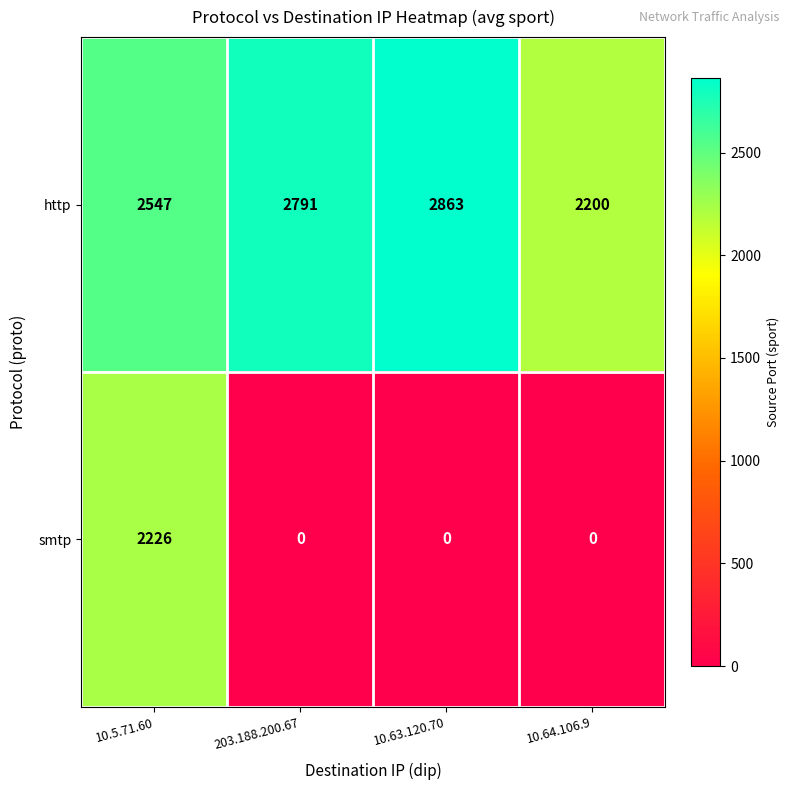

What is the greatest value displayed?

2863